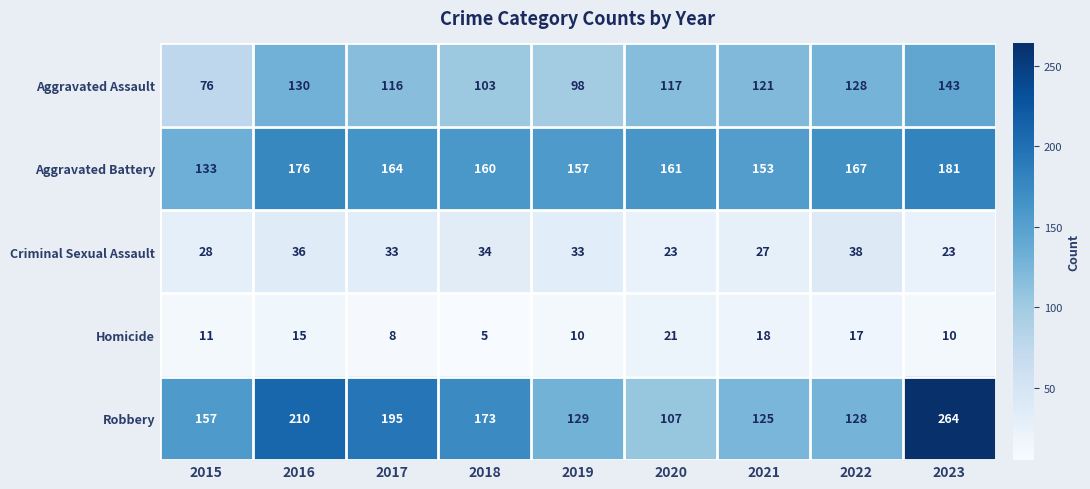

Which series has the largest total across all categories?

Robbery